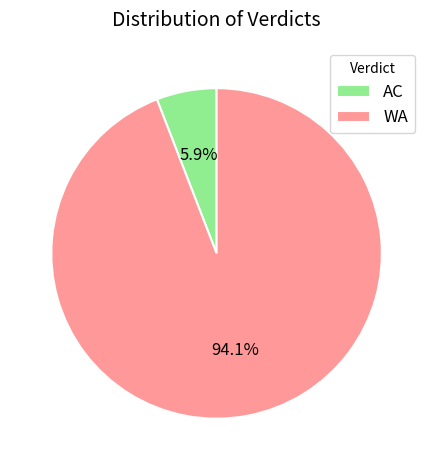

Combined, what portion of the pie is WA and AC?

100.0%